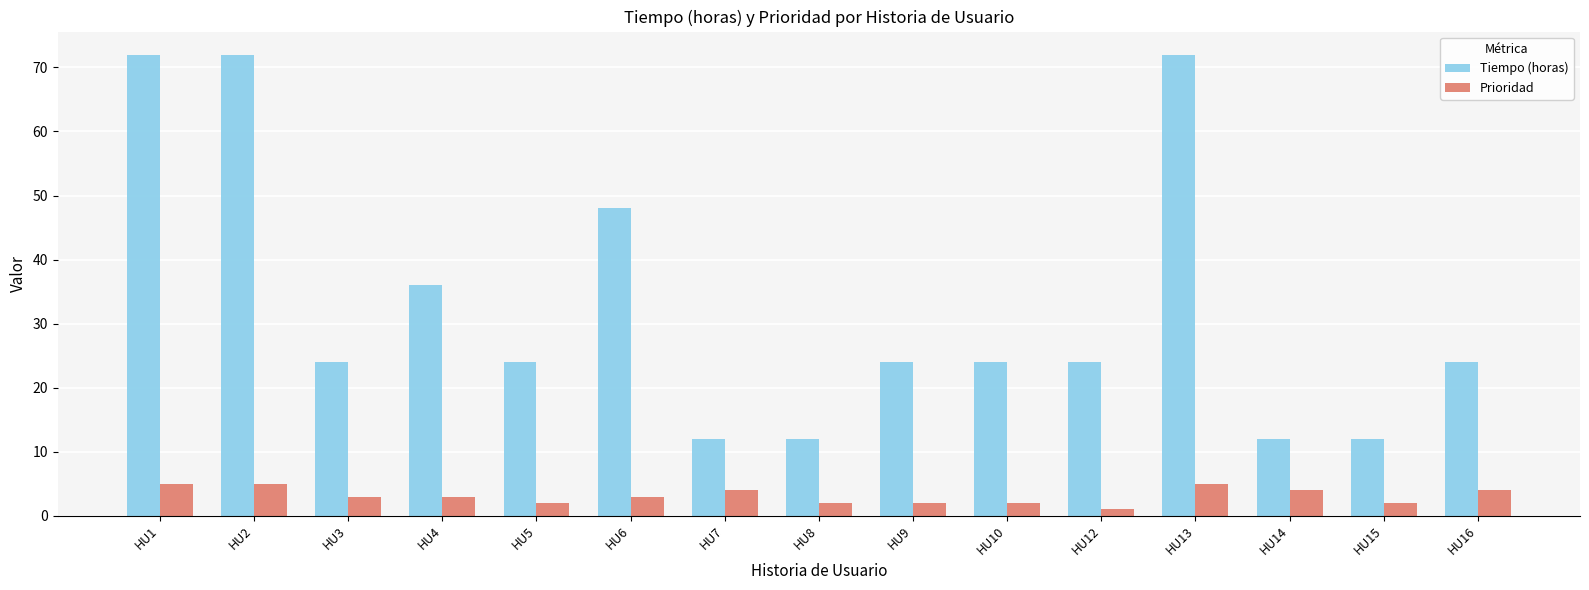

Rank the series at HU2 from lowest to highest value.

Prioridad, Tiempo (horas)